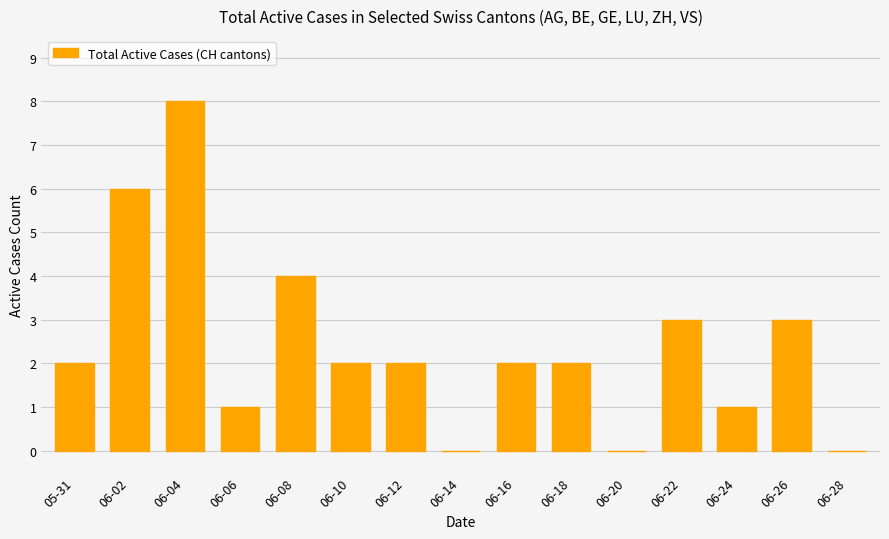

Approximately how many times larger is the value at 06-18 compared to 06-26?

0.7